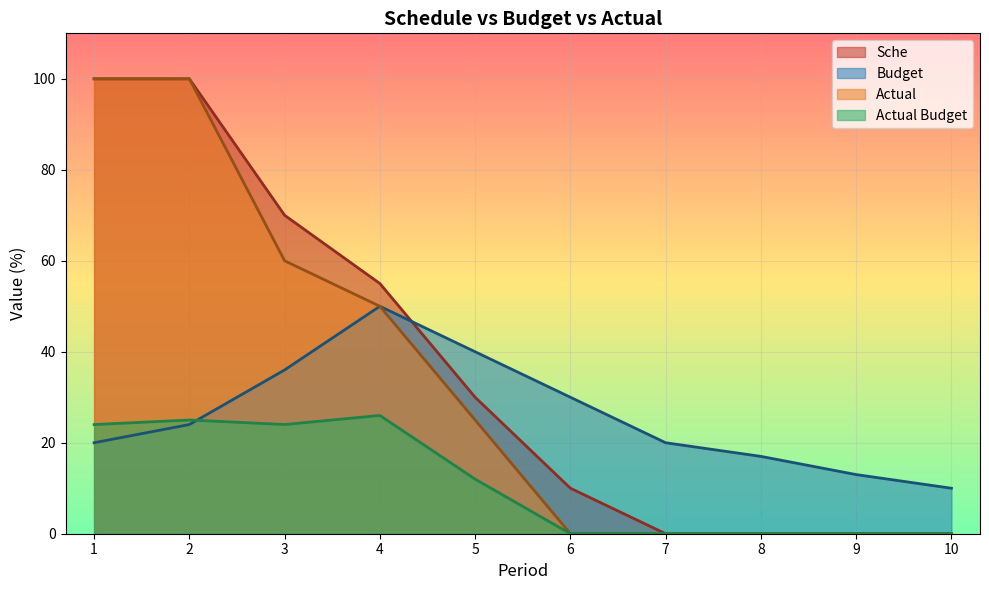

At which label does Actual reach its peak?

1